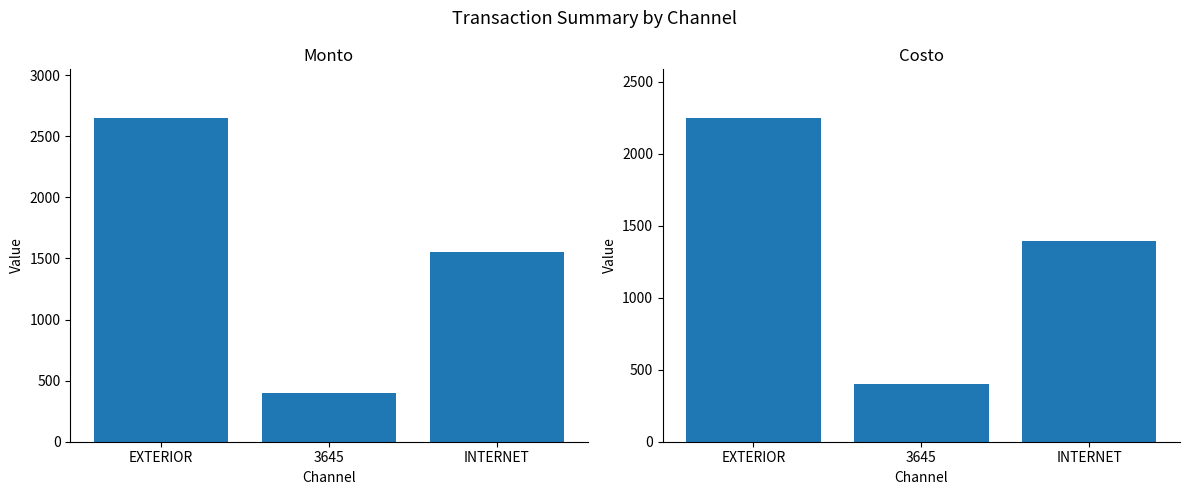

How many distinct data groups are displayed?

2